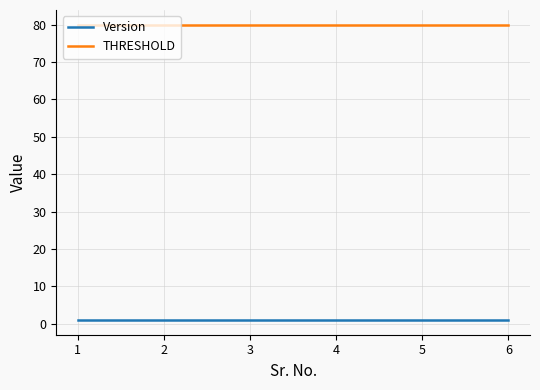

True or false: THRESHOLD and Version intersect in this chart.

False